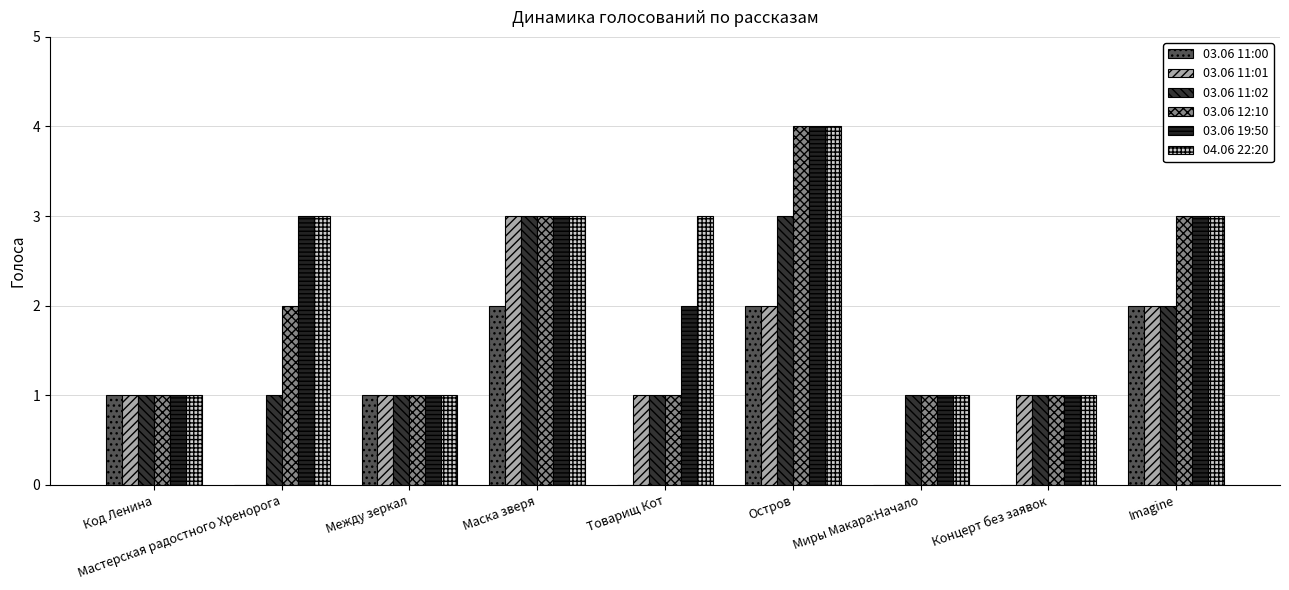

What is the sum of the 03.06 11:02 values at Концерт без заявок and Миры Макара:Начало?

2